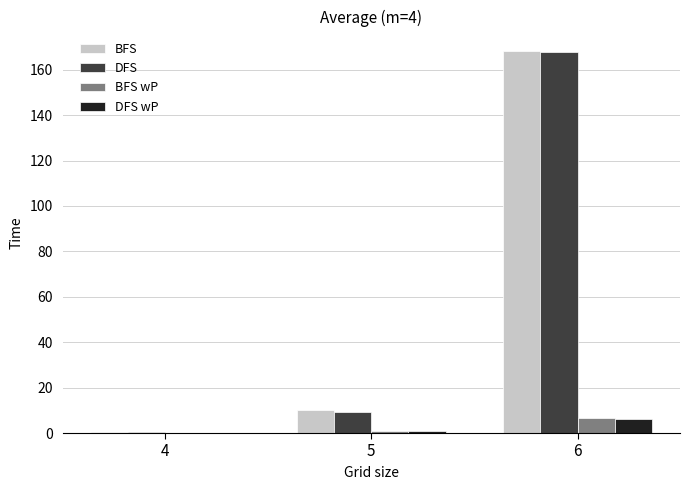

True or false: DFS has a value of 0.6 at 4.

True